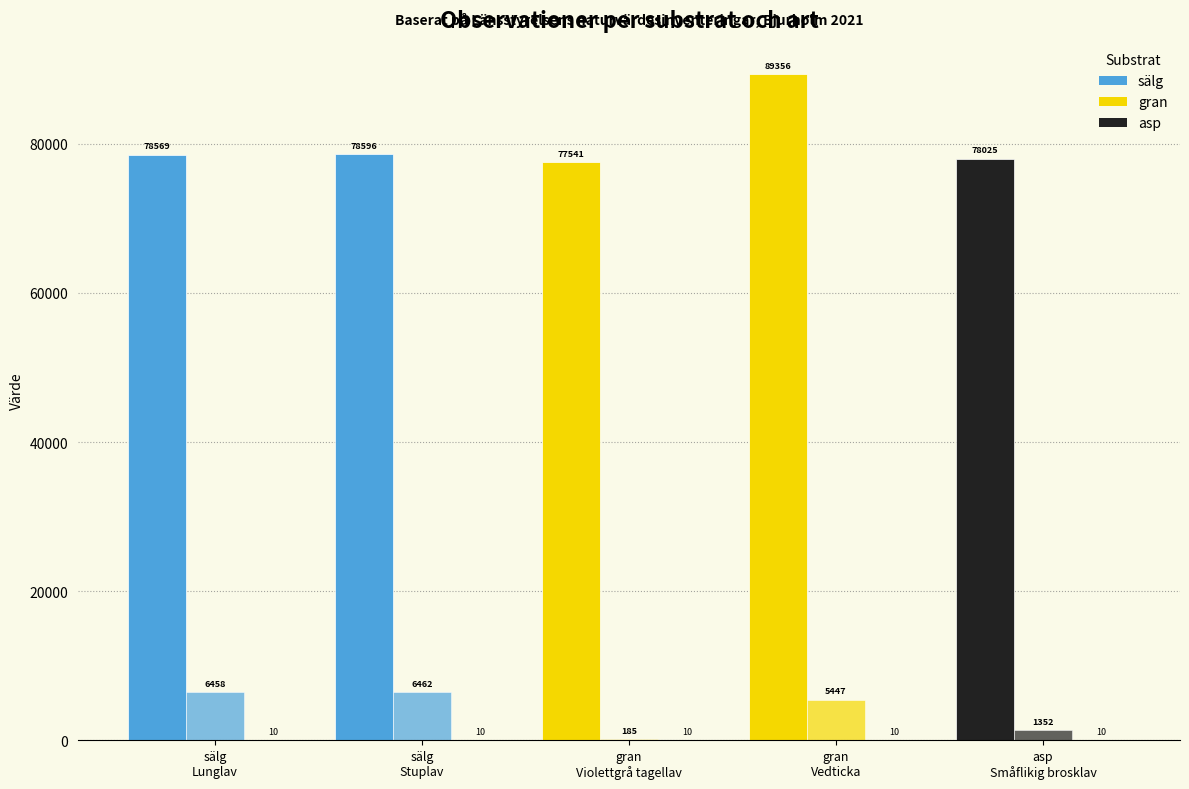

Reading left to right, transcribe all the data shown in this chart.

Taxonsorteringsordning: sälg
Lunglav=78569	sälg
Stuplav=78596	gran
Violettgrå tagellav=77541	gran
Vedticka=89356	asp
Småflikig brosklav=78025
TaxonId: sälg
Lunglav=6458	sälg
Stuplav=6462	gran
Violettgrå tagellav=185	gran
Vedticka=5447	asp
Småflikig brosklav=1352
Noggrannhet: sälg
Lunglav=10	sälg
Stuplav=10	gran
Violettgrå tagellav=10	gran
Vedticka=10	asp
Småflikig brosklav=10